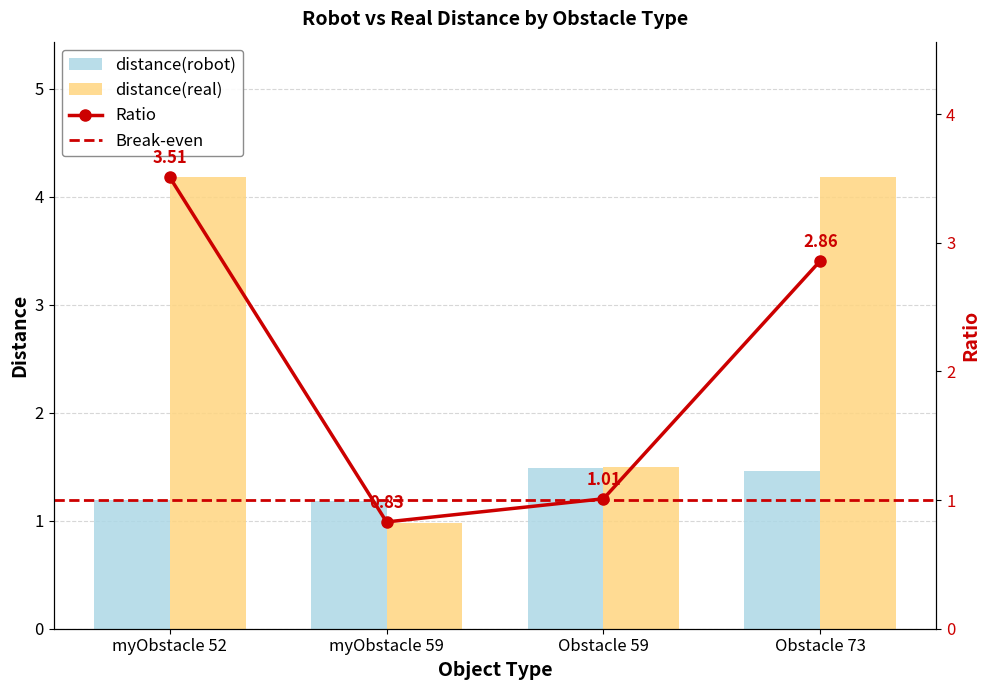

What is the spread (max minus min) of values at myObstacle 52?

3.0